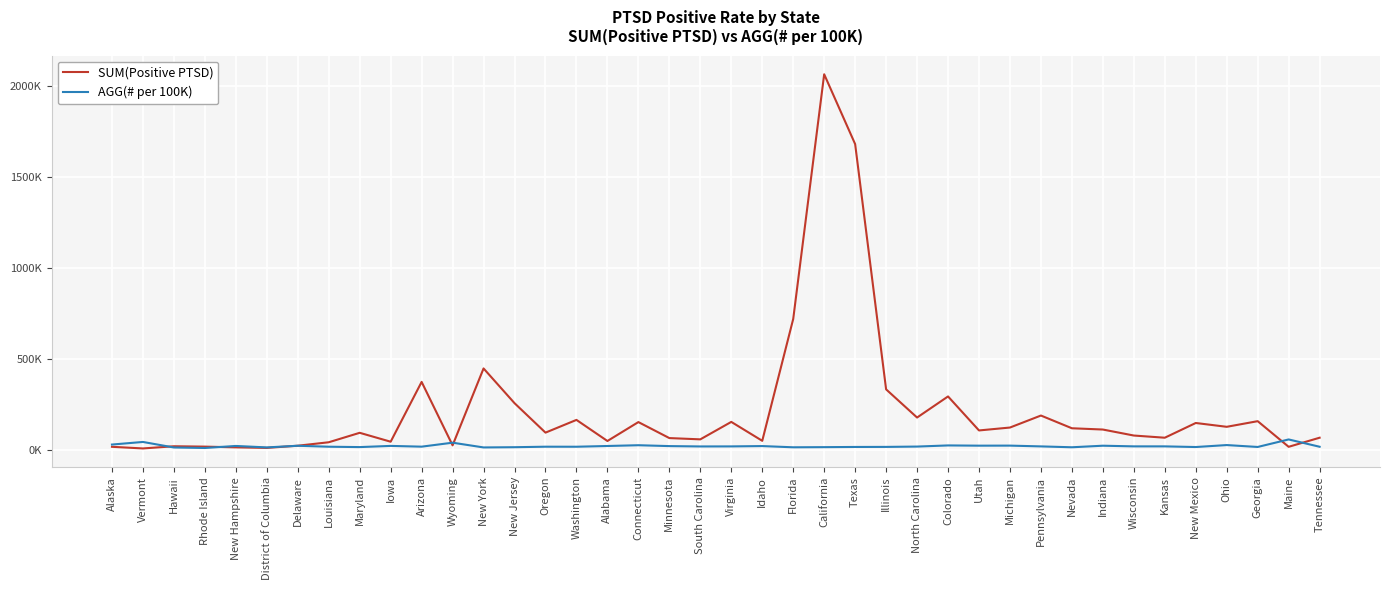

At which category is the sum across all series the highest?

California